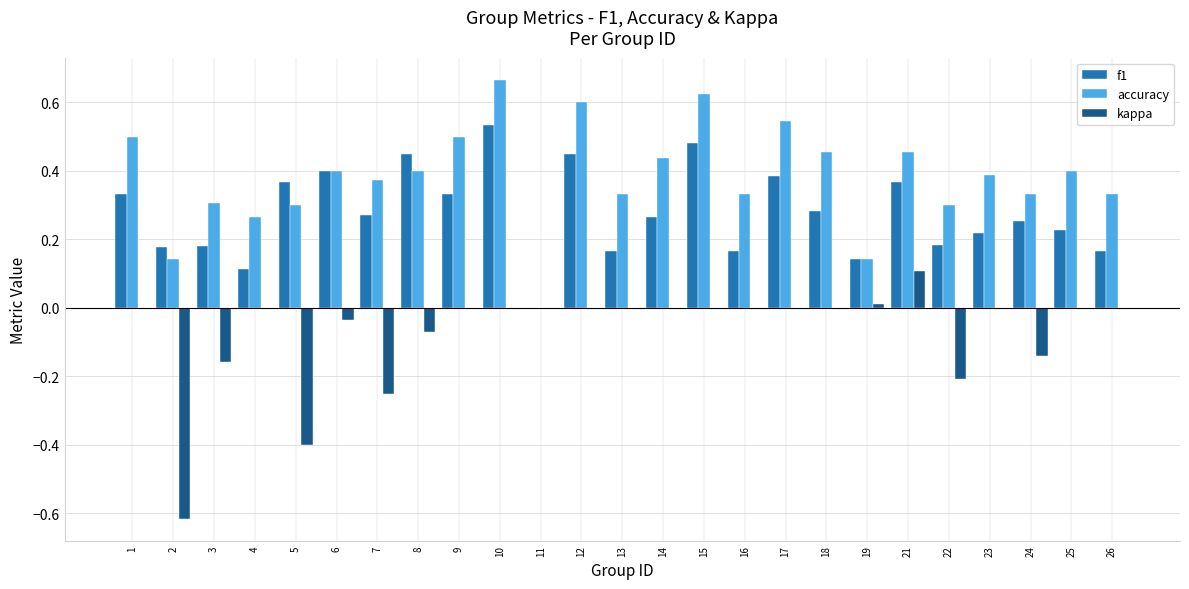

Between 11 and 17, which series saw the biggest shift?

accuracy